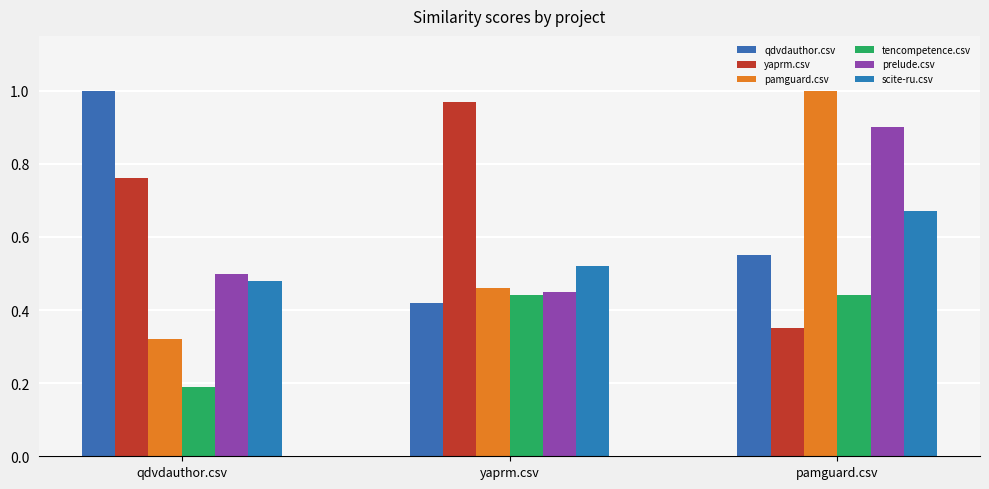

Read the yaprm.csv value at yaprm.csv.

1.0